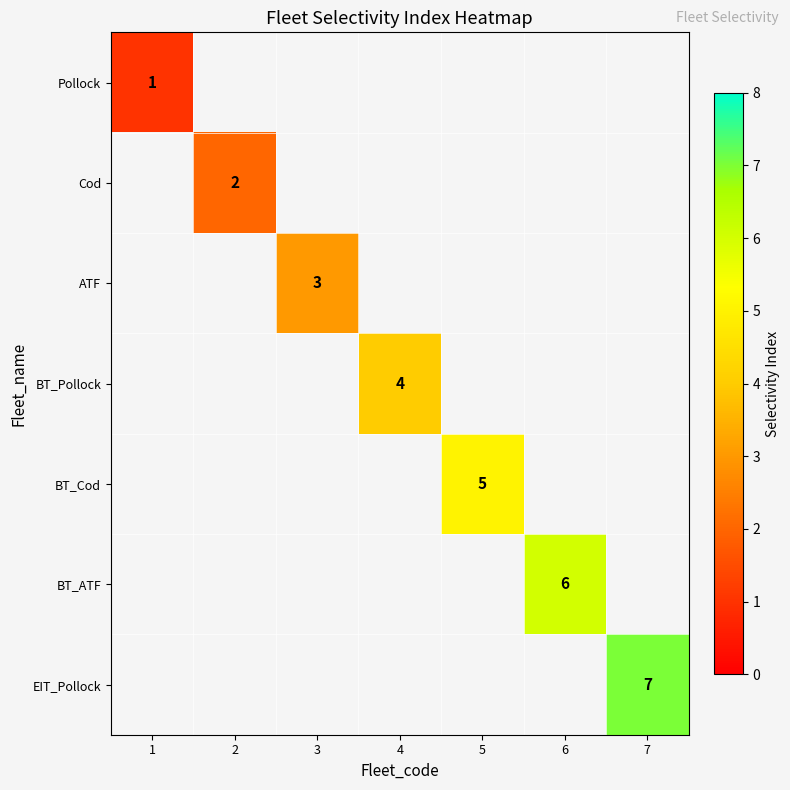

True or false: BT_Pollock has a value of 4 at 4.

True